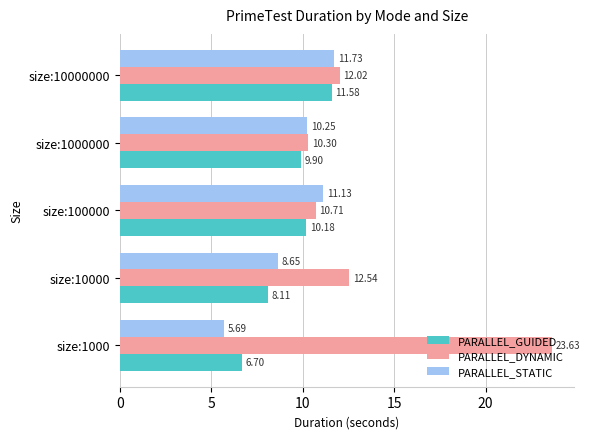

At which category is the sum across all series the highest?

size:1000